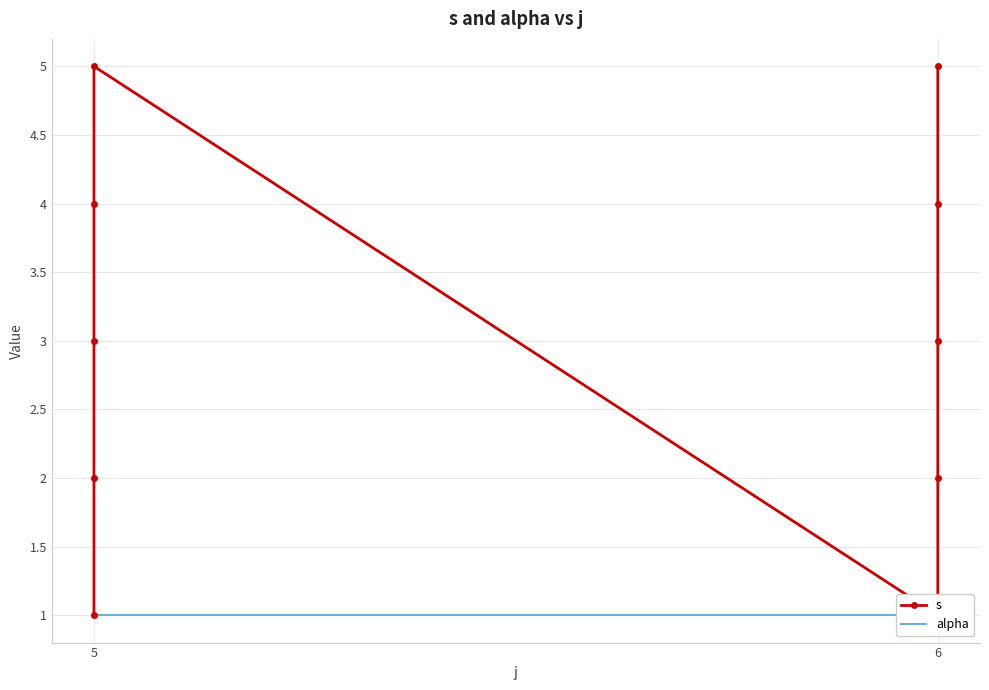

What are all the series names shown in the legend?

s, alpha